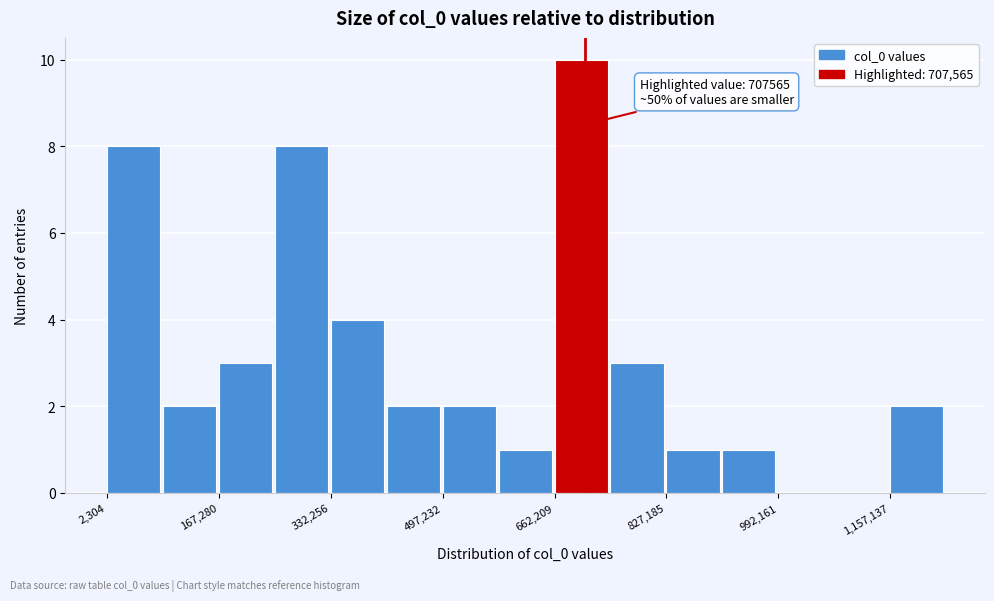

Over which range of the x-axis is the bar tallest?

660000 to 740000